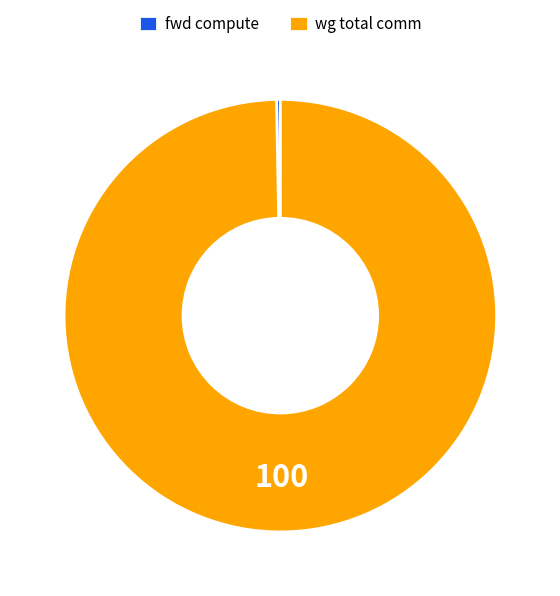

Rank the categories by value from highest to lowest.

wg total comm, fwd compute